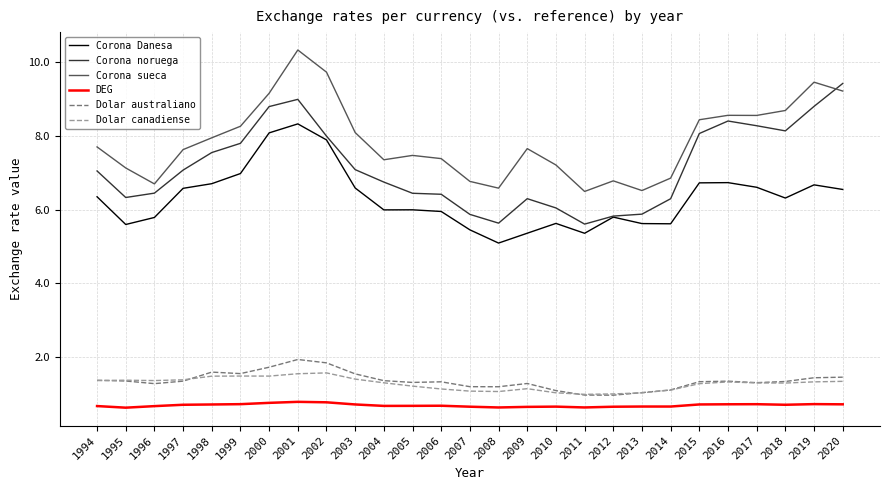

At which category is the sum across all series the highest?

2001